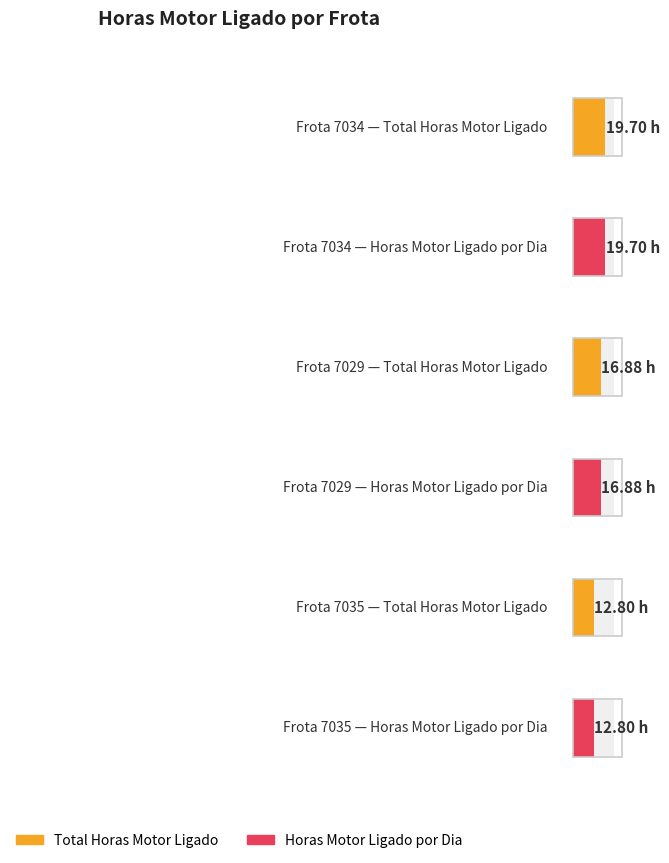

Reading right to left, transcribe all the data shown in this chart.

Total Horas Motor Ligado: 12.8	16.9	19.7
Horas Motor Ligado por Dia: 12.8	16.9	19.7